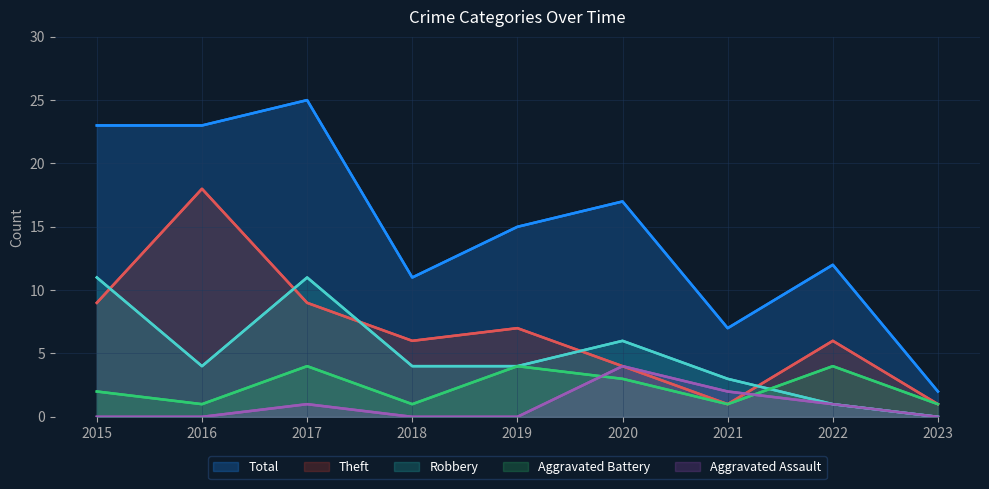

What are all the series names shown in the legend?

Total, Theft, Robbery, Aggravated Battery, Aggravated Assault